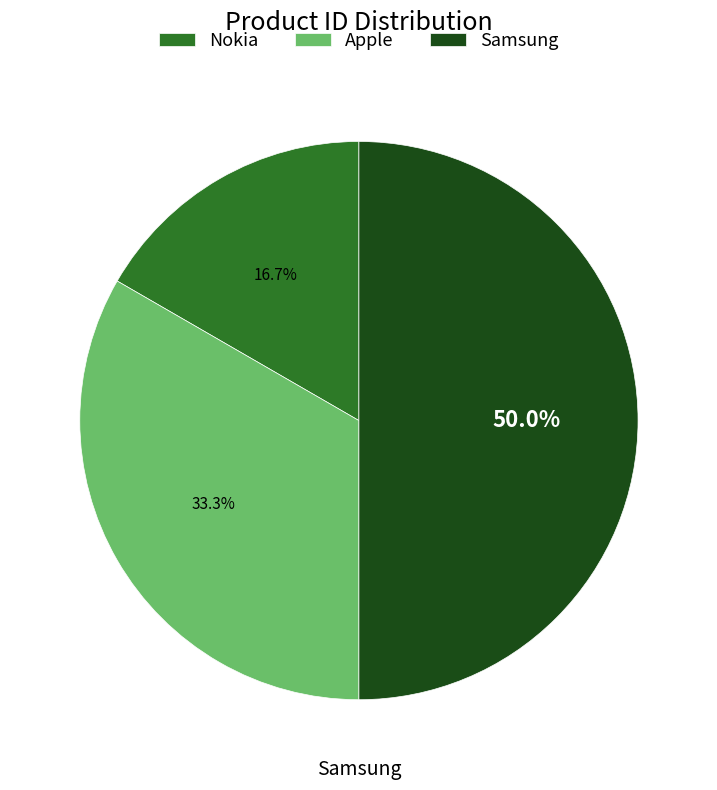

True or false: Samsung accounts for 64% of the total.

False